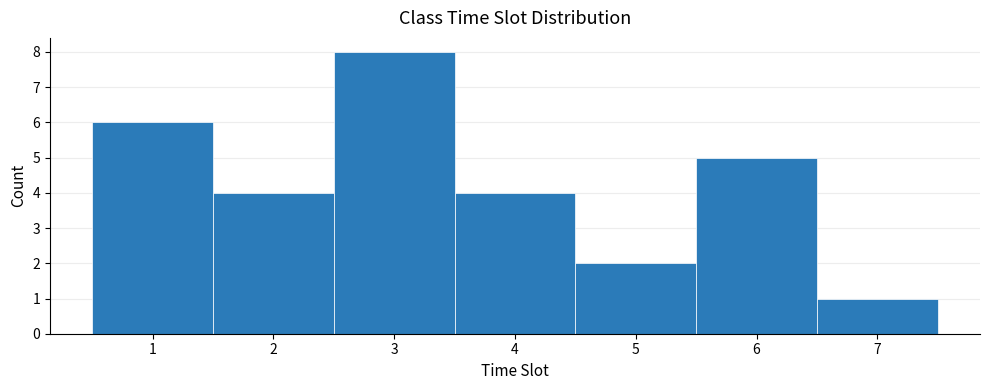

Reading left to right, list every bar in this chart as the range it spans on the x-axis followed by its height. The values are not printed on the chart, so give them approximately, as read against the axis.

0.5 to 1.5: 6
1.5 to 2.5: 4
2.5 to 3.5: 8
3.5 to 4.5: 4
4.5 to 5.5: 2
5.5 to 6.5: 5
6.5 to 7.5: 1